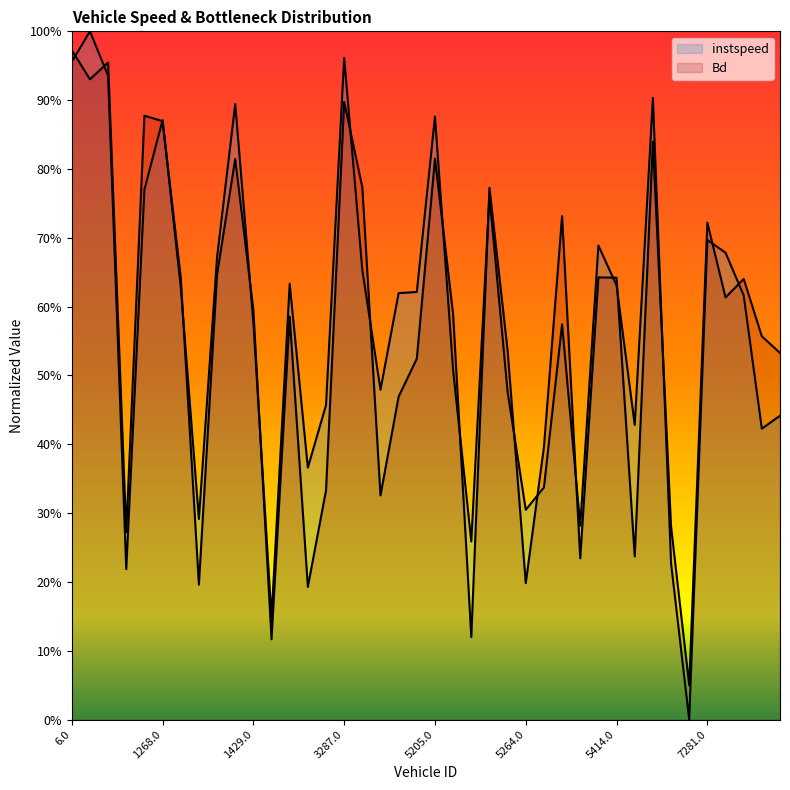

The Bd series shows 0.0 at 7276.0. True or false?

True